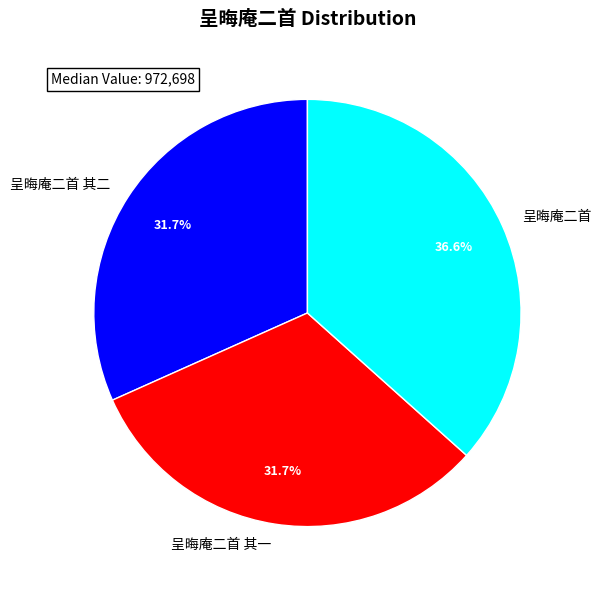

Which has a higher value, 呈晦庵二首 or 呈晦庵二首 其二?

呈晦庵二首